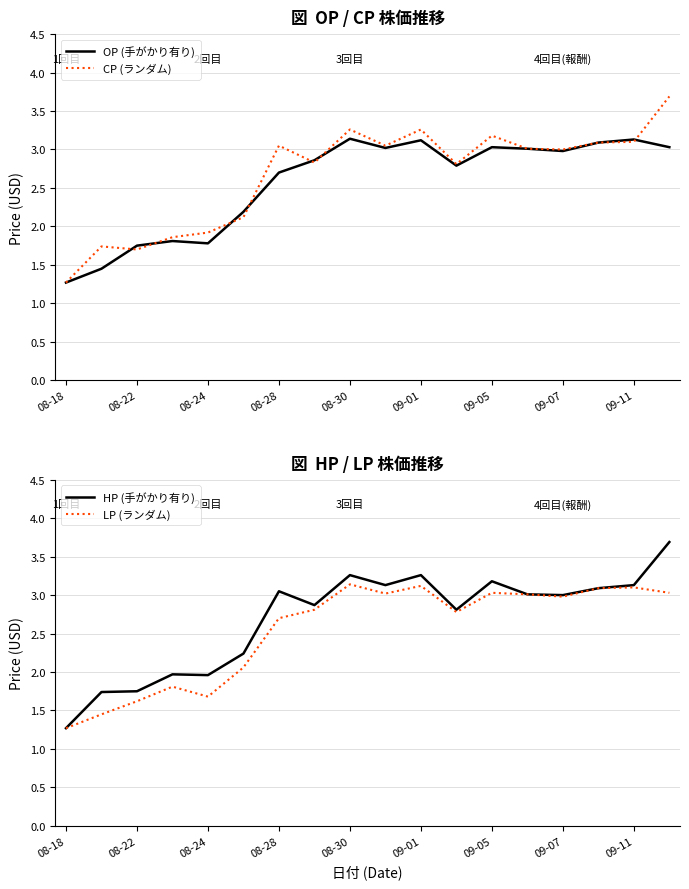

True or false: OP (手がかり有り) and LP (ランダム) cross at least once.

False